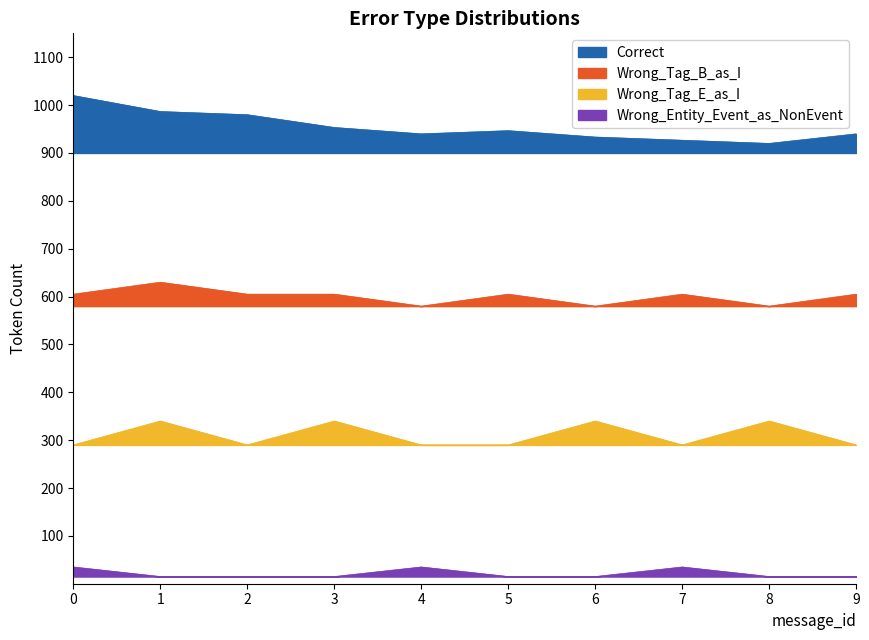

Which series has the largest total across all categories?

Correct